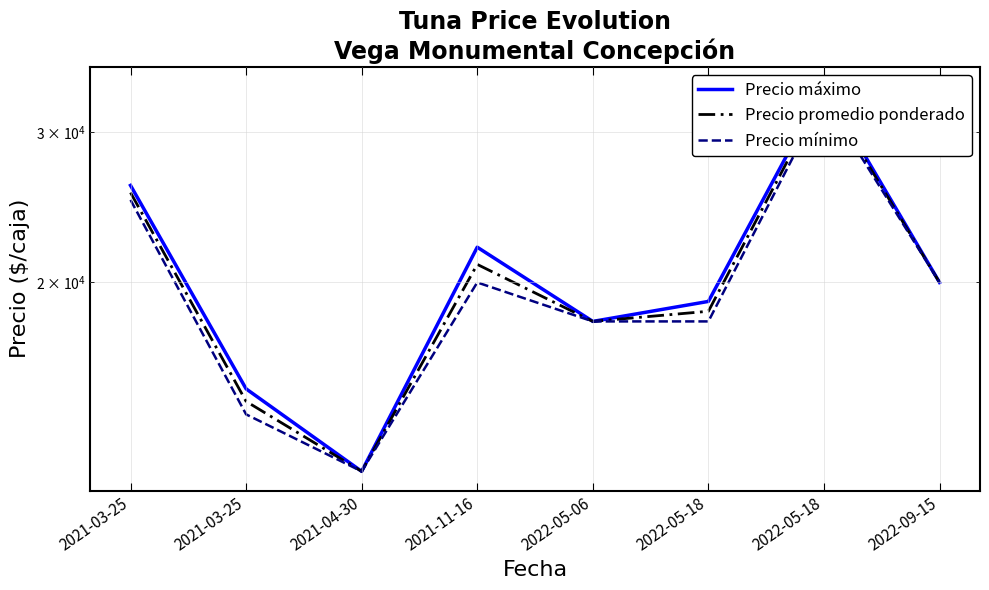

What is the sum of the Precio mínimo values at 2022-05-18 and 2021-03-25?

47000